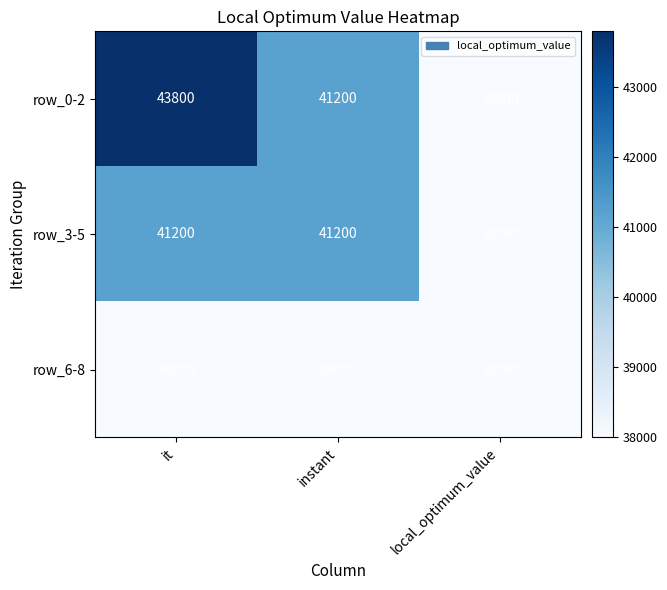

Reading left to right, what are all the values shown in this chart?

row_0-2: 43800	41200	38000
row_3-5: 41200	41200	38000
row_6-8: 38000	38000	38000